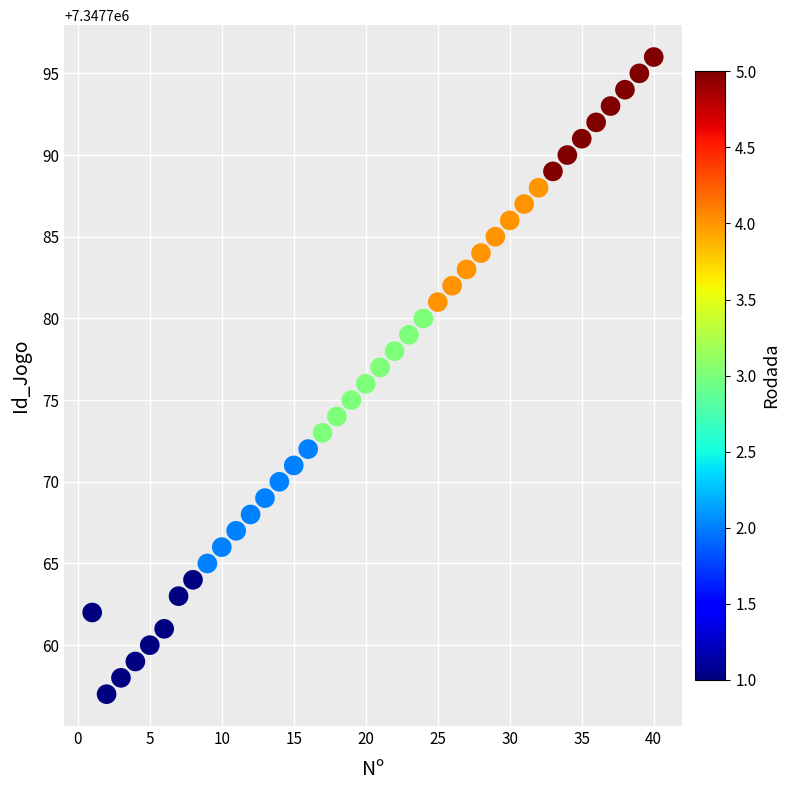

What is the range of Y values (max minus min)?

39